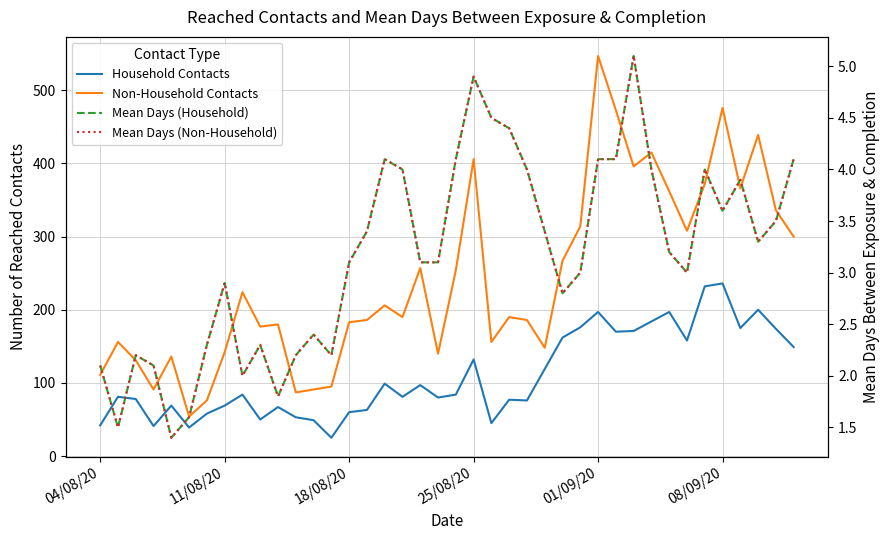

At how many categories does at least one series exceed 238?

17